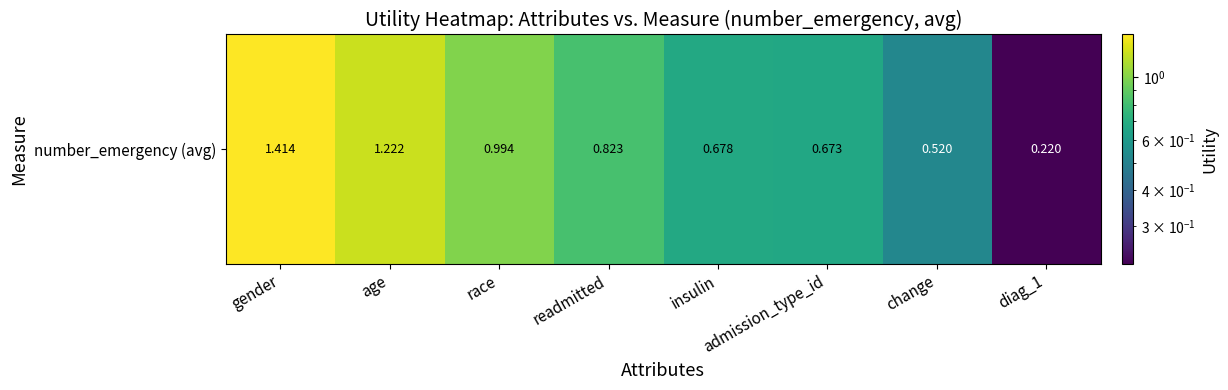

Which category has the lowest value across all series?

diag_1